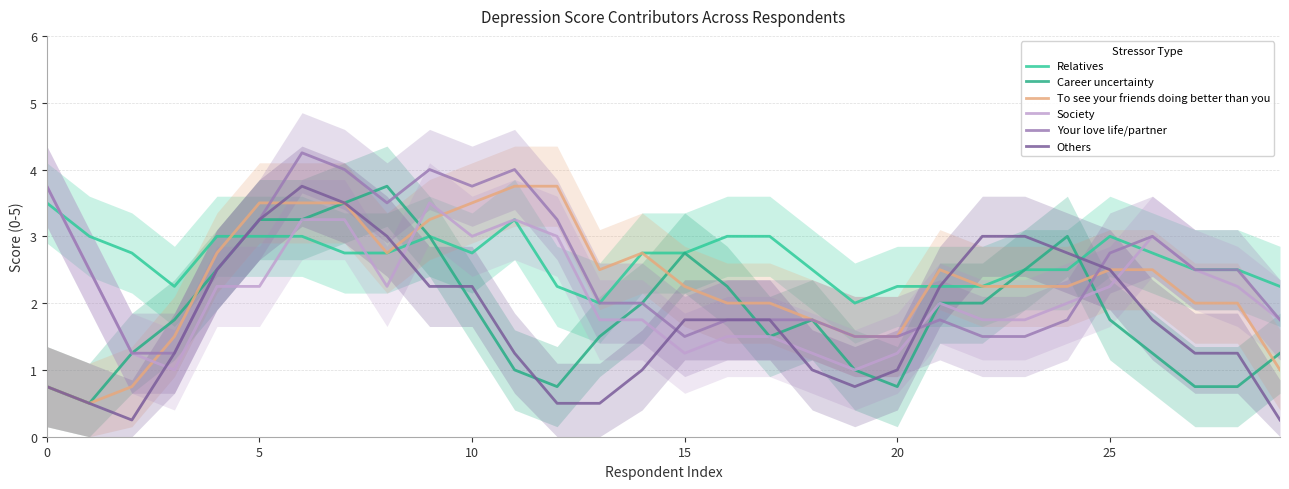

How many values in the Your love life/partner series are below 2?

13